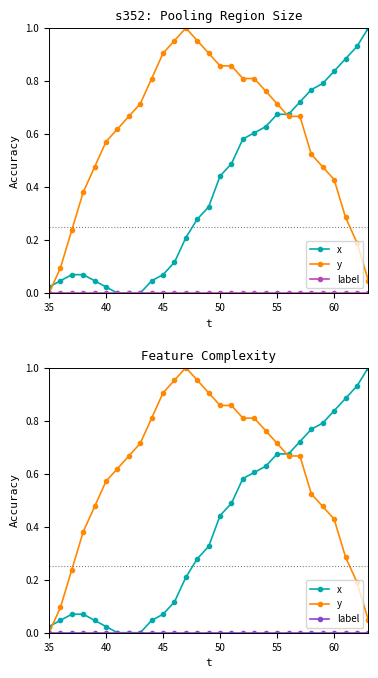

What is the value of the x point at the 22nd from the left?

0.7